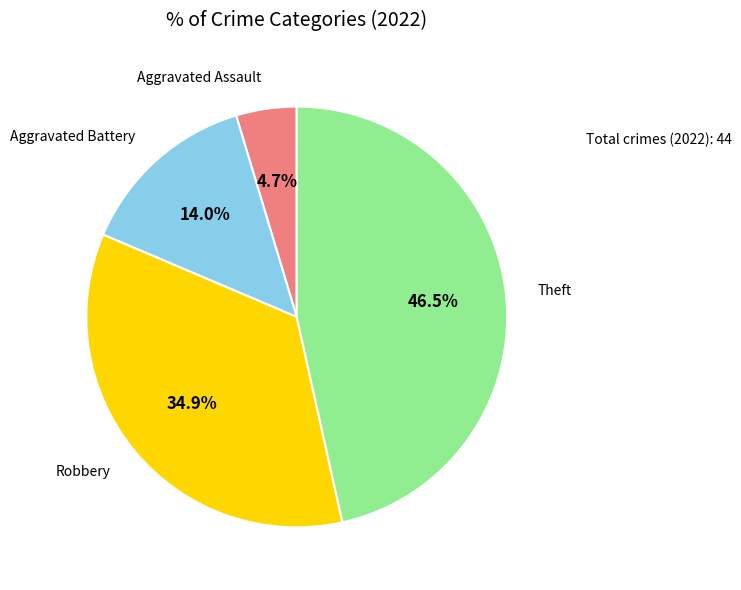

Is there a majority slice in this chart?

No